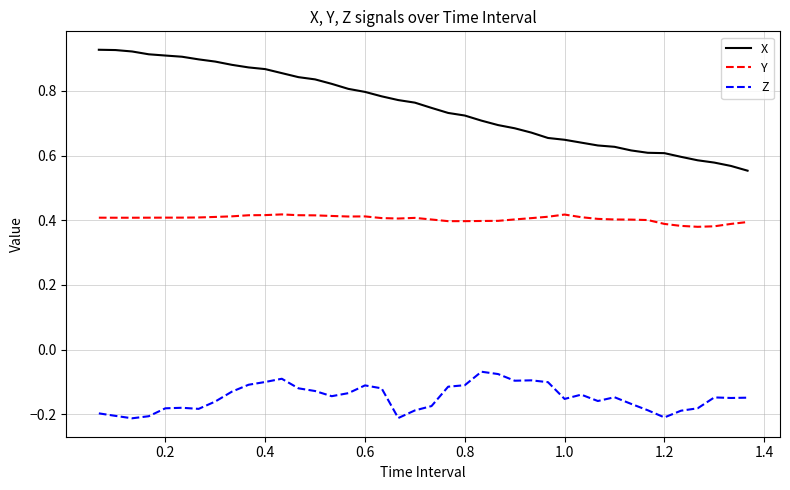

Which series has the widest spread of values?

X